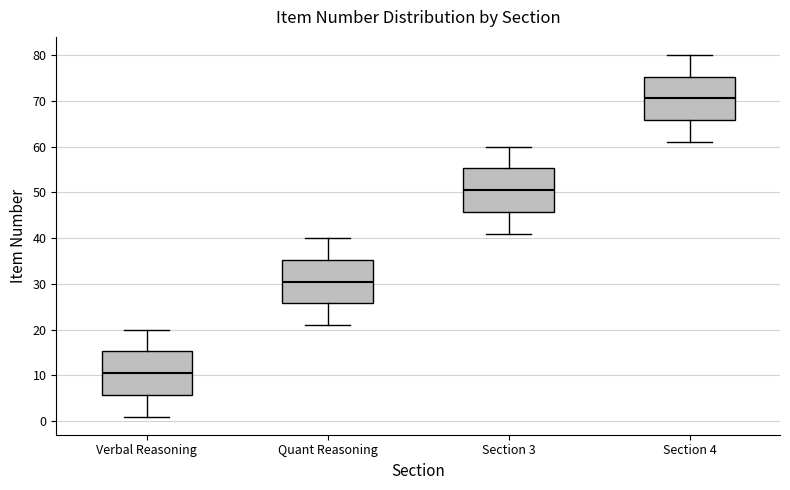

Where does the median line of the box for Verbal Reasoning sit on the y-axis? The values are not printed on the chart, so give them approximately, as read against the axis.

11